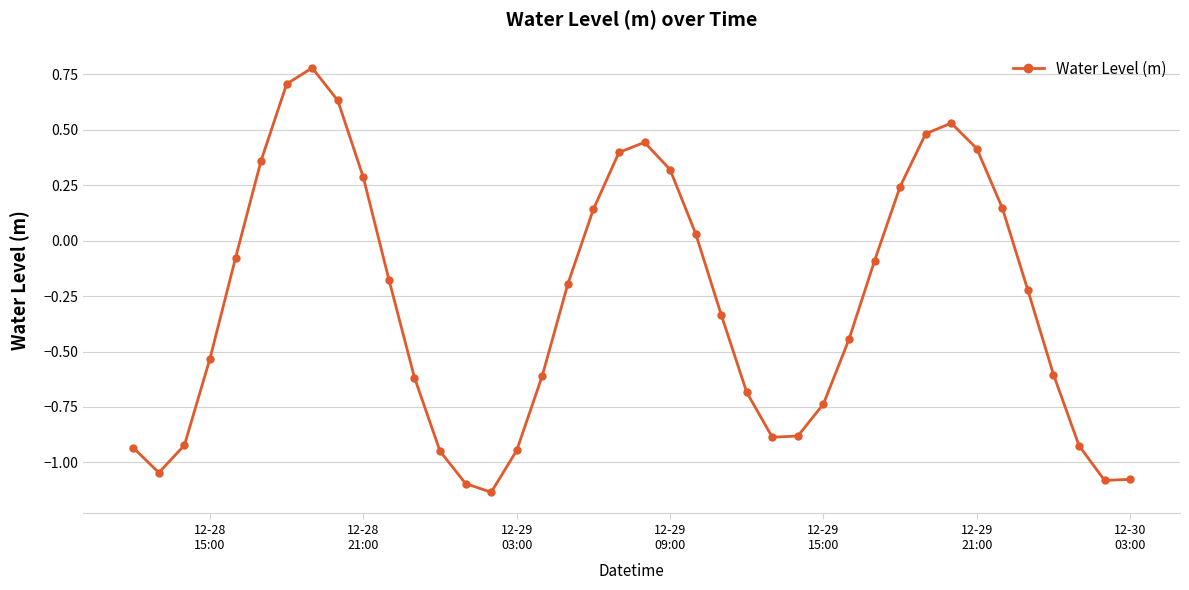

What is the maximum value shown in the chart?

0.8